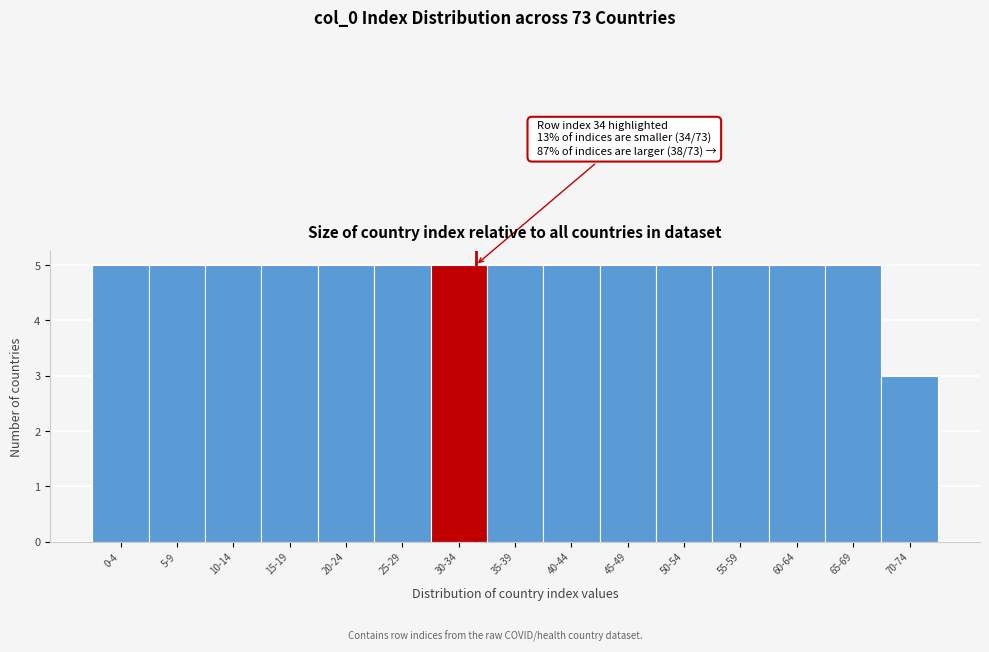

Reading right to left, list all the values displayed in this chart.

3	5	5	5	5	5	5	5	5	5	5	5	5	5	5